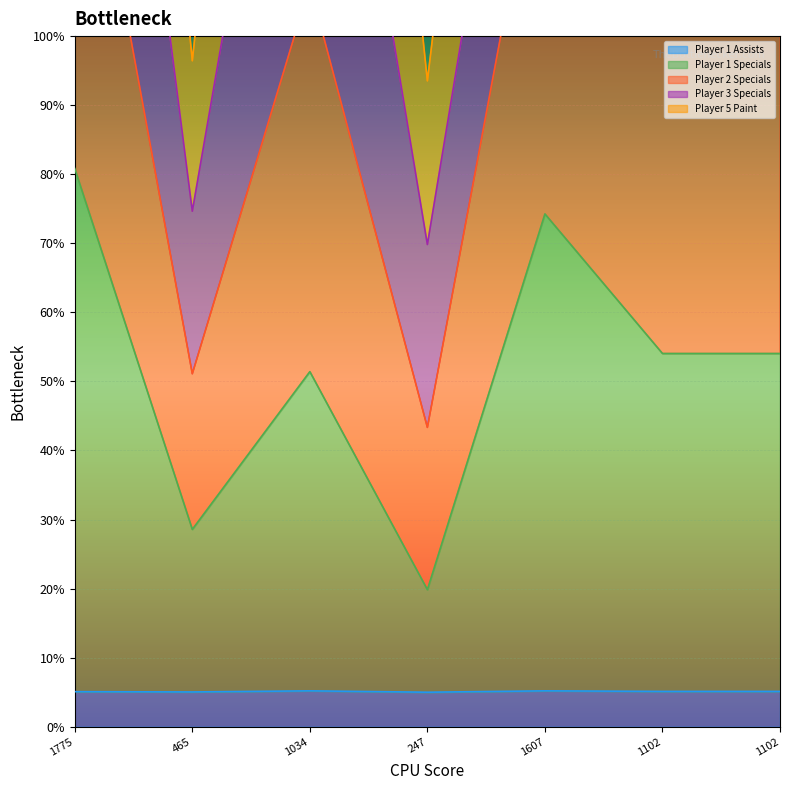

True or false: Player 1 Specials and Player 2 Specials intersect in this chart.

False